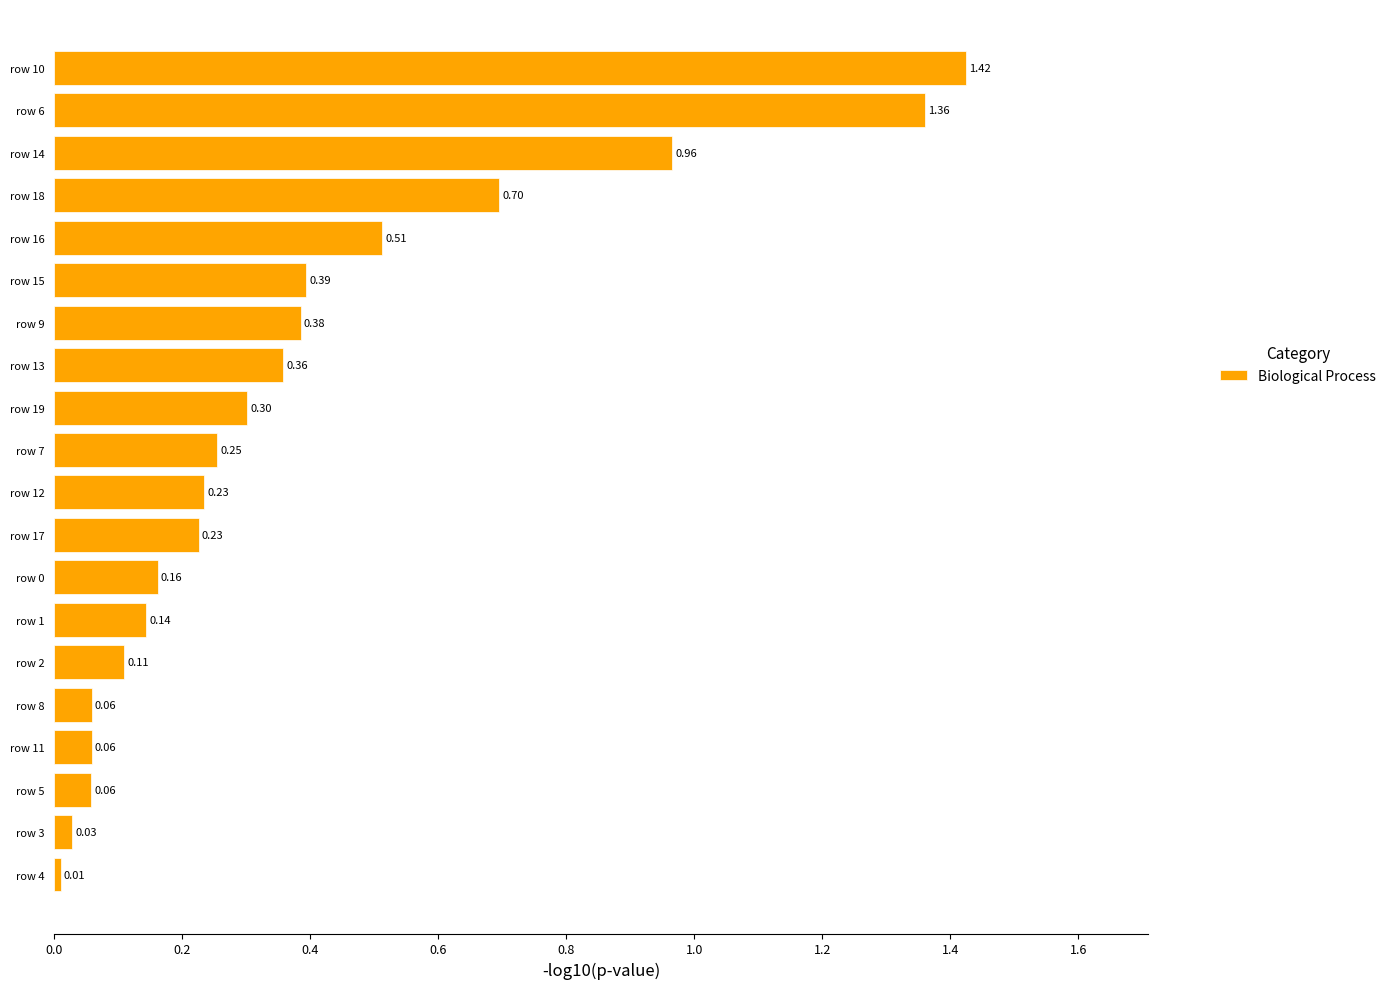

What is the change in value from row 0 to row 10?

+1.3